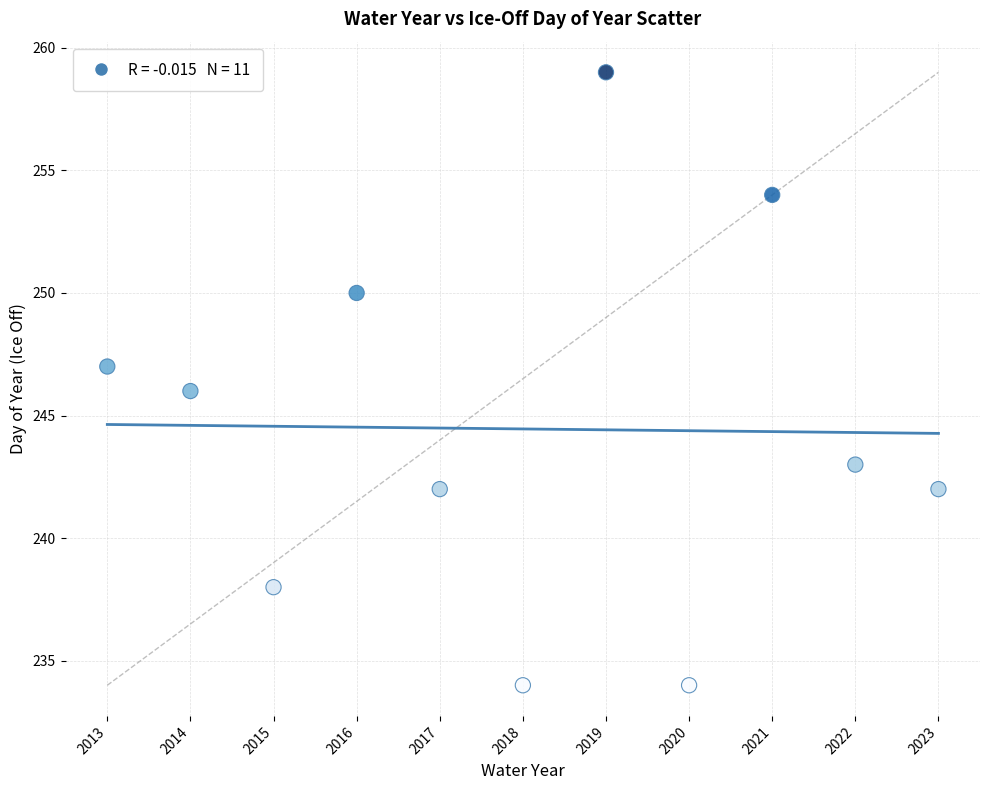

What is the range of X values (max minus min)?

10